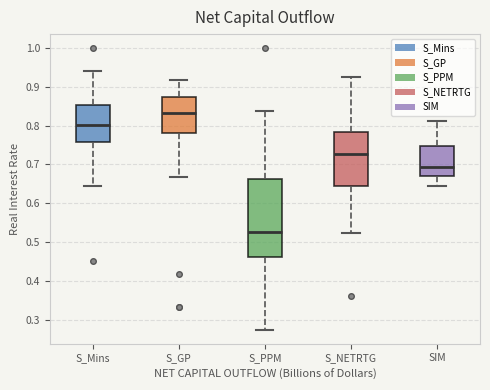

Which box has the lowest median line?

S_PPM